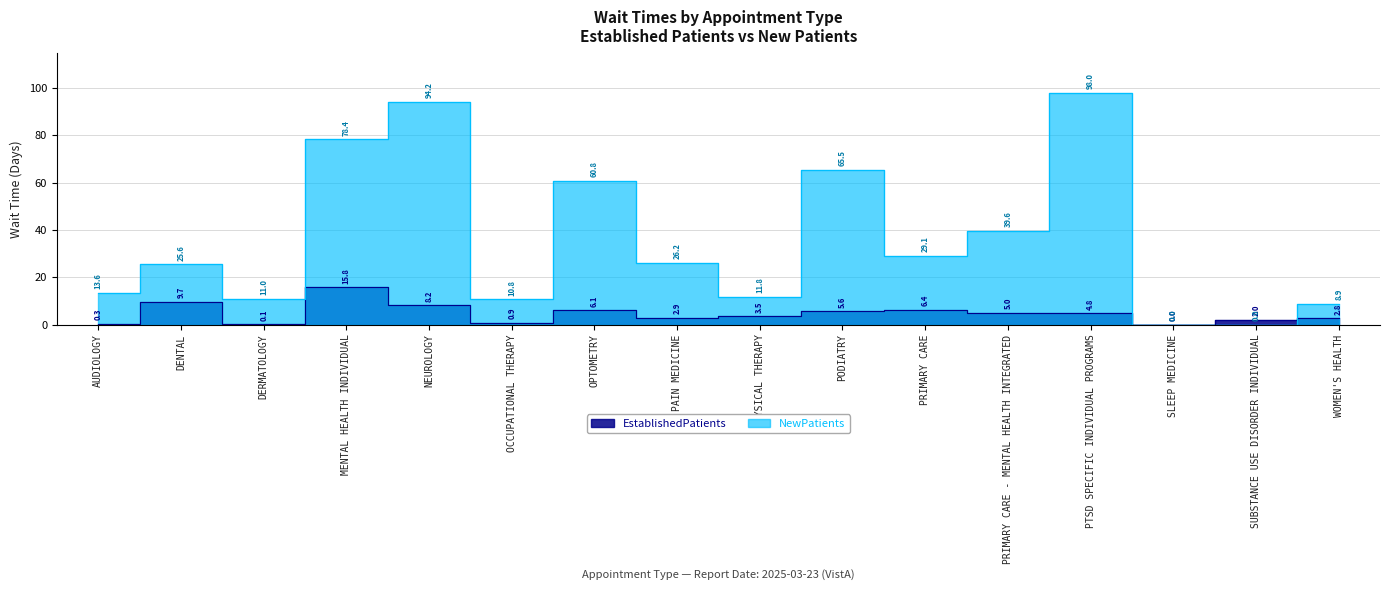

The NewPatients series shows 3.4 at PHYSICAL THERAPY. True or false?

False